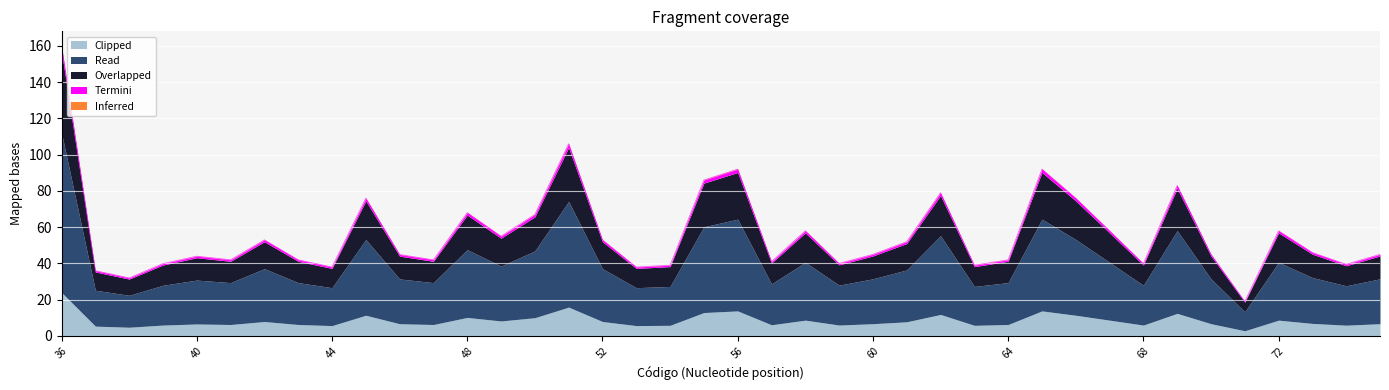

List the labels in order of value, smallest first.

71, 38, 37, 44, 53, 54, 63, 74, 39, 68, 59, 57, 41, 43, 47, 64, 40, 46, 60, 70, 75, 73, 61, 42, 52, 49, 58, 67, 72, 50, 48, 45, 66, 62, 69, 55, 56, 65, 51, 36